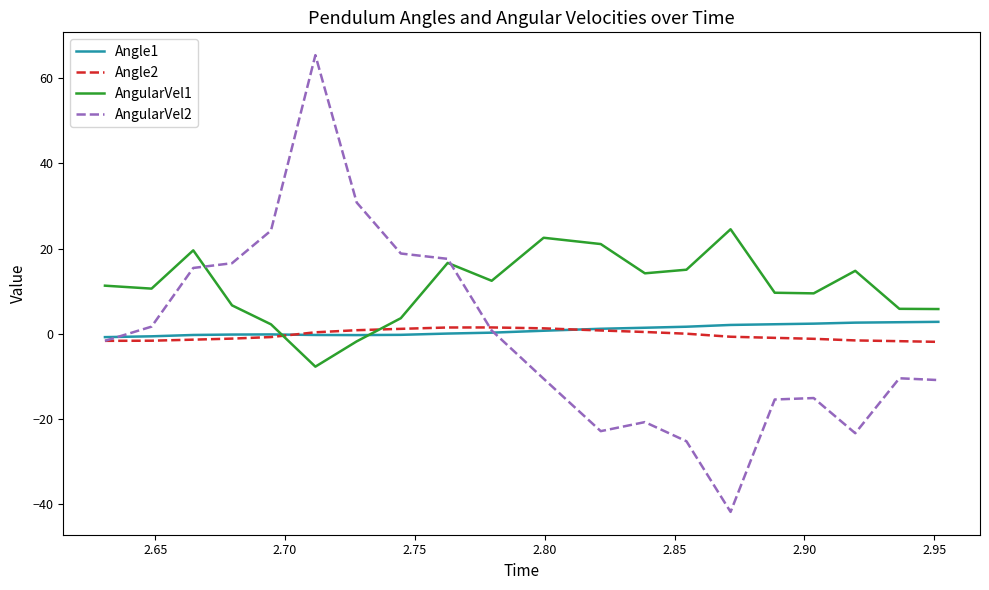

Count the number of data series in this chart.

4